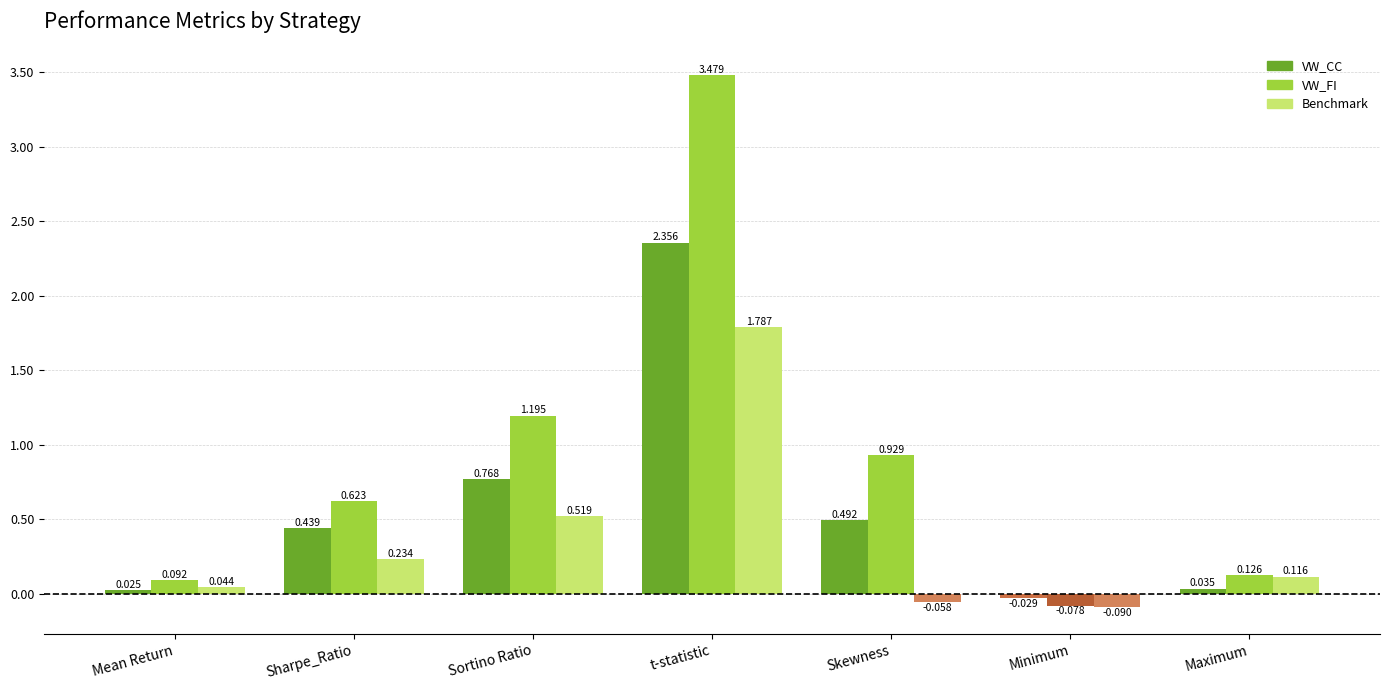

List the series in order of their overall mean, lowest first.

Benchmark, VW_CC, VW_FI